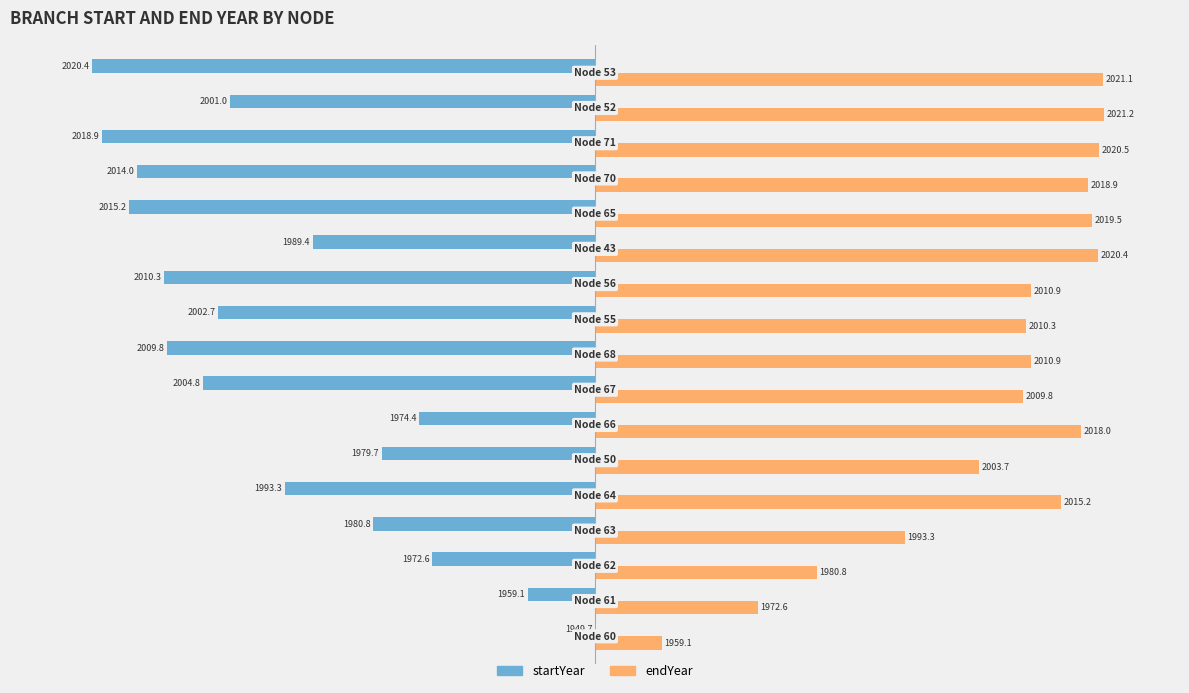

How many bars are there in total?

34